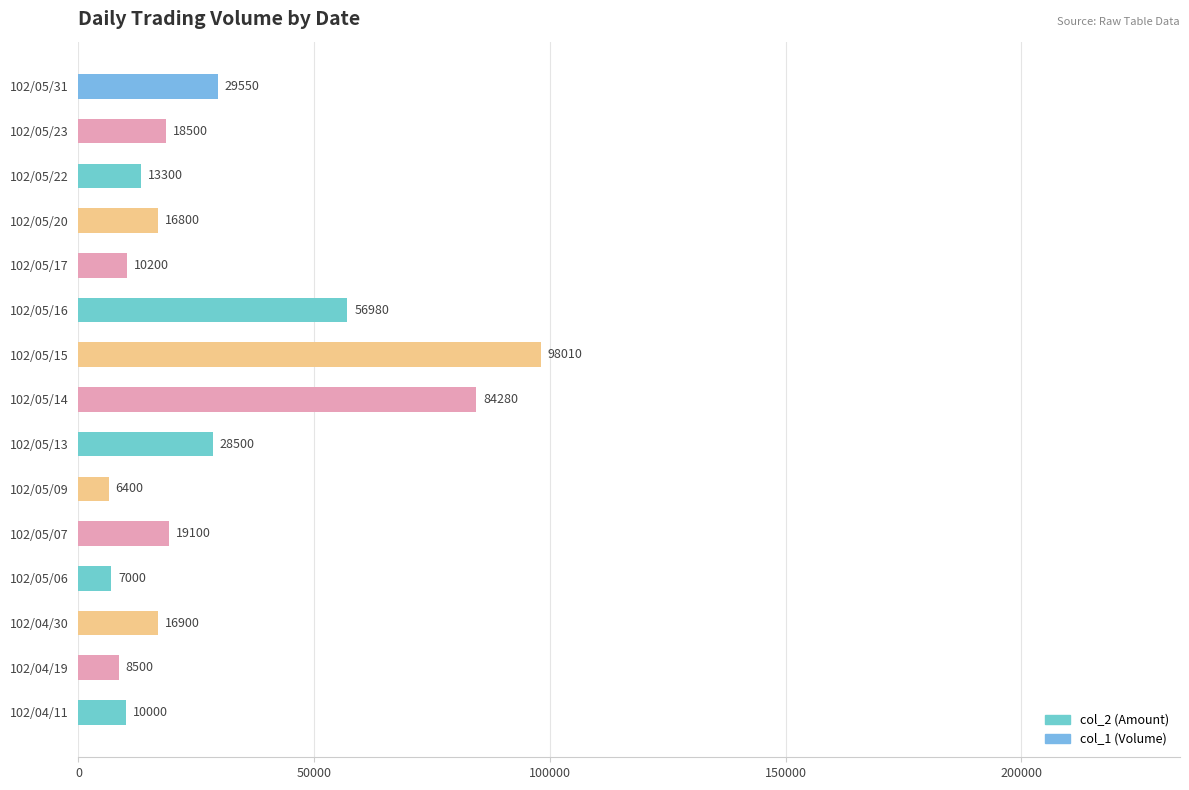

Reading bottom to top, what are all the values shown in this chart?

102/04/11=10000	102/04/19=8500	102/04/30=16900	102/05/06=7000	102/05/07=19100	102/05/09=6400	102/05/13=28500	102/05/14=84280	102/05/15=98010	102/05/16=56980	102/05/17=10200	102/05/20=16800	102/05/22=13300	102/05/23=18500	102/05/31=29550